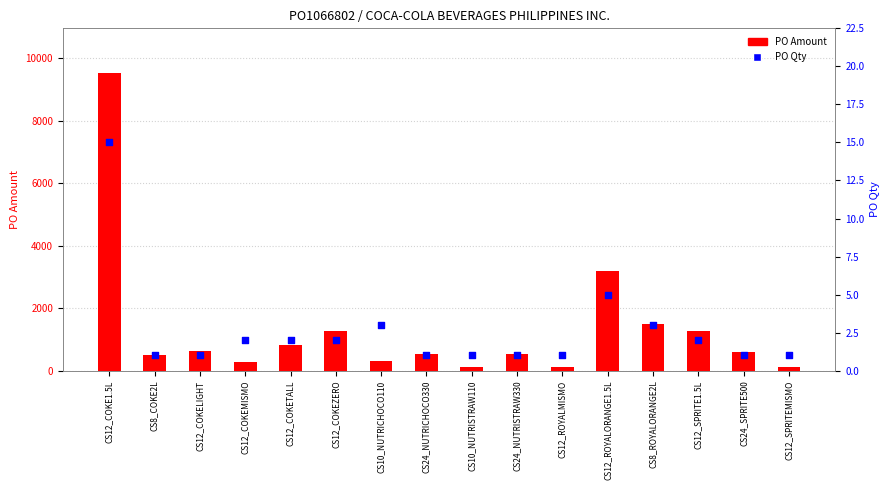

At how many categories does at least one series exceed 9?

16